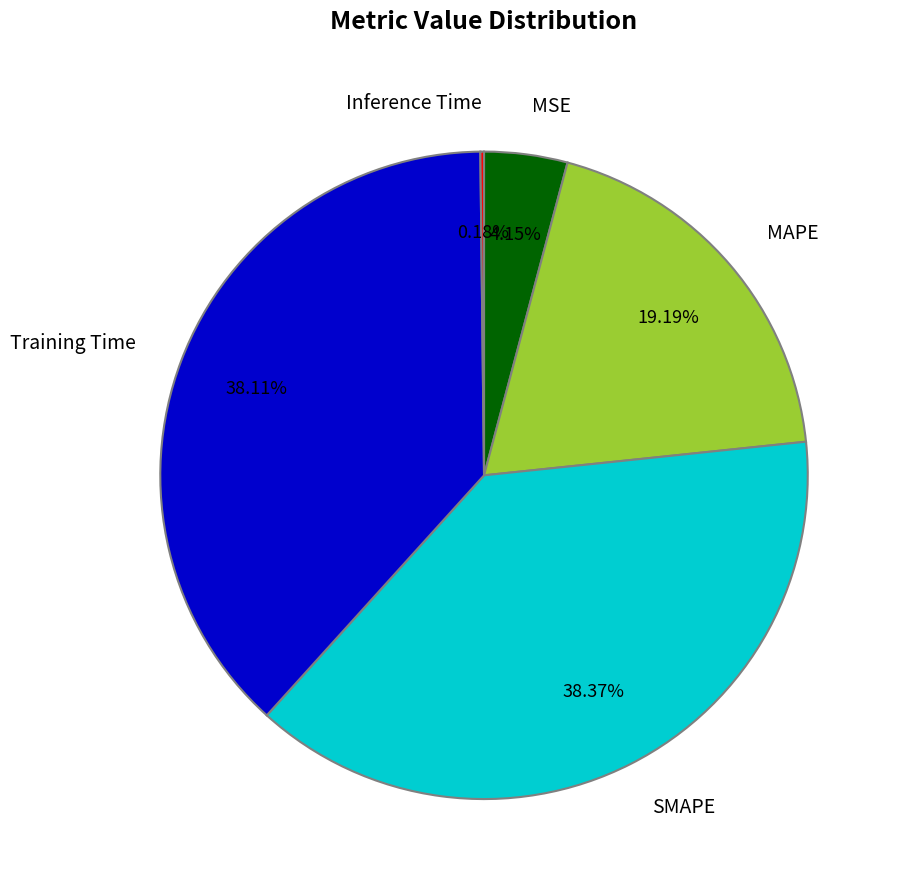

What is the ratio of the value at SMAPE to the value at Training Time?

1.0